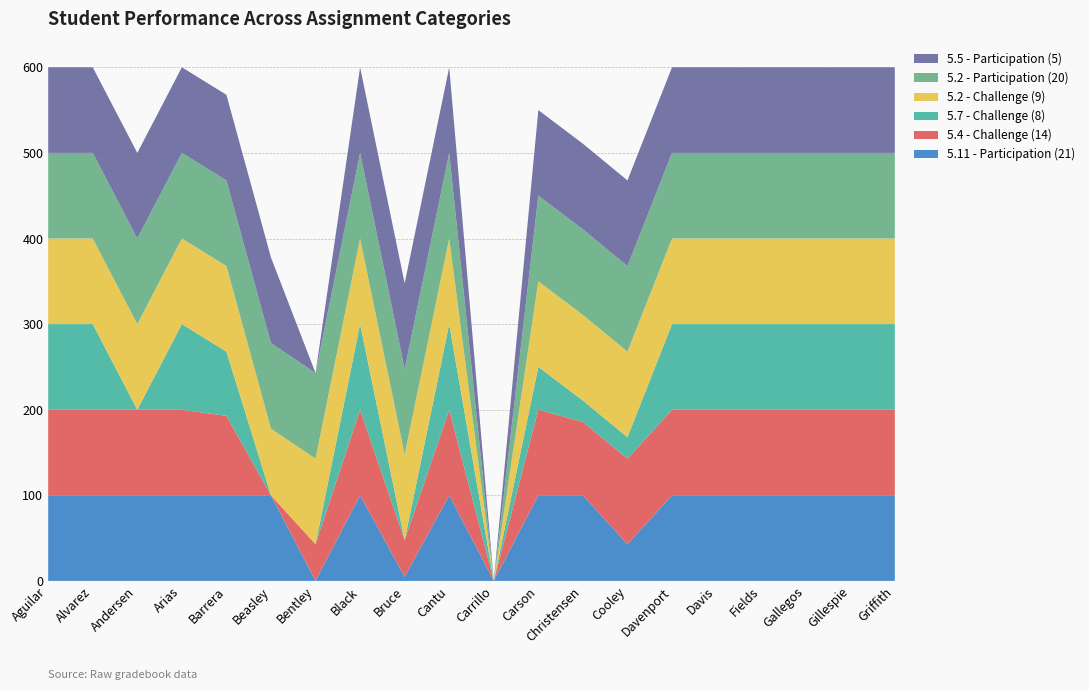

Reading right to left, transcribe all the data shown in this chart.

5.11 - Participation (21): 100.0	100.0	100.0	100.0	100.0	100.0	42.9	100.0	100.0	0.0	100.0	4.8	100.0	0.0	100.0	100.0	100.0	100.0	100.0	100.0
5.4 - Challenge (14): 100.0	100.0	100.0	100.0	100.0	100.0	100.0	85.7	100.0	0.0	100.0	42.9	100.0	42.9	0.0	92.9	100.0	100.0	100.0	100.0
5.7 - Challenge (8): 100.0	100.0	100.0	100.0	100.0	100.0	25.0	25.0	50.0	0.0	100.0	0.0	100.0	0.0	0.0	75.0	100.0	0.0	100.0	100.0
5.2 - Challenge (9): 100.0	100.0	100.0	100.0	100.0	100.0	100.0	100.0	100.0	0.0	100.0	100.0	100.0	100.0	77.8	100.0	100.0	100.0	100.0	100.0
5.2 - Participation (20): 100.0	100.0	100.0	100.0	100.0	100.0	100.0	100.0	100.0	0.0	100.0	100.0	100.0	100.0	100.0	100.0	100.0	100.0	100.0	100.0
5.5 - Participation (5): 100.0	100.0	100.0	100.0	100.0	100.0	100.0	100.0	100.0	0.0	100.0	100.0	100.0	0.0	100.0	100.0	100.0	100.0	100.0	100.0